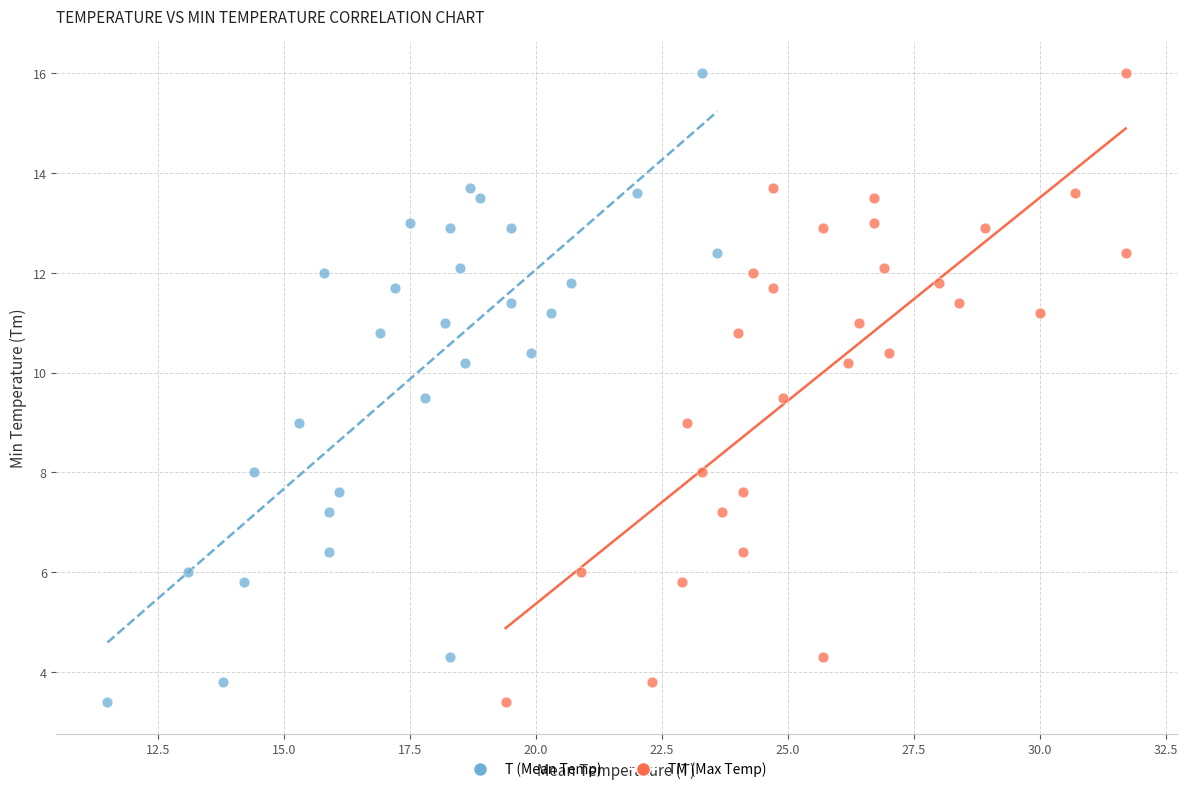

What are all the series names shown in the legend?

T (Mean Temp), TM (Max Temp)